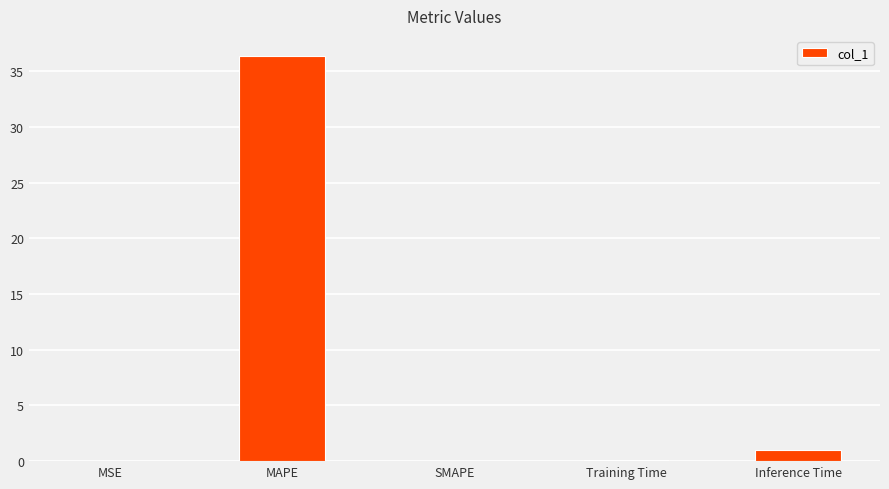

What is the sum of all values?

37.5